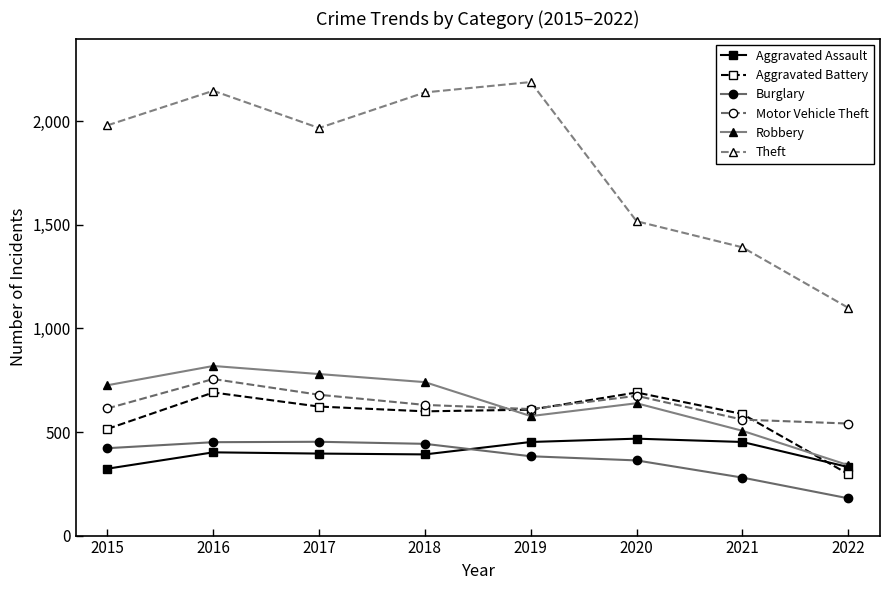

Which category has the lowest value across all series?

2022